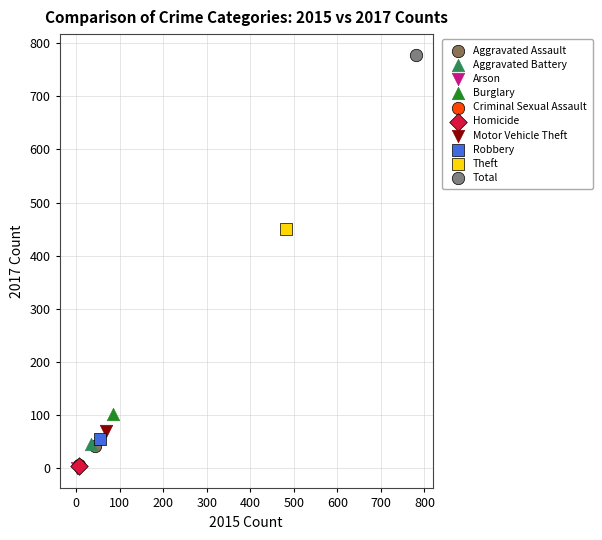

What are all the series names shown in the legend?

Aggravated Assault, Aggravated Battery, Arson, Burglary, Criminal Sexual Assault, Homicide, Motor Vehicle Theft, Robbery, Theft, Total